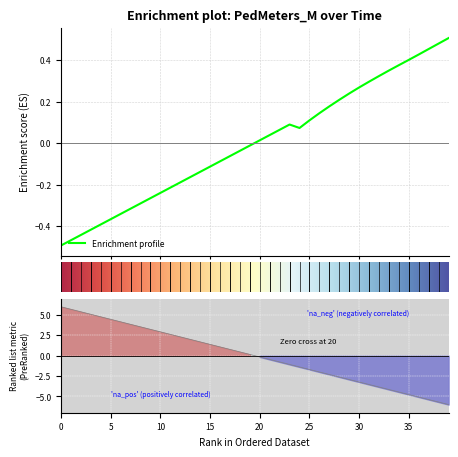

What is the difference between the maximum and minimum values?

1.0